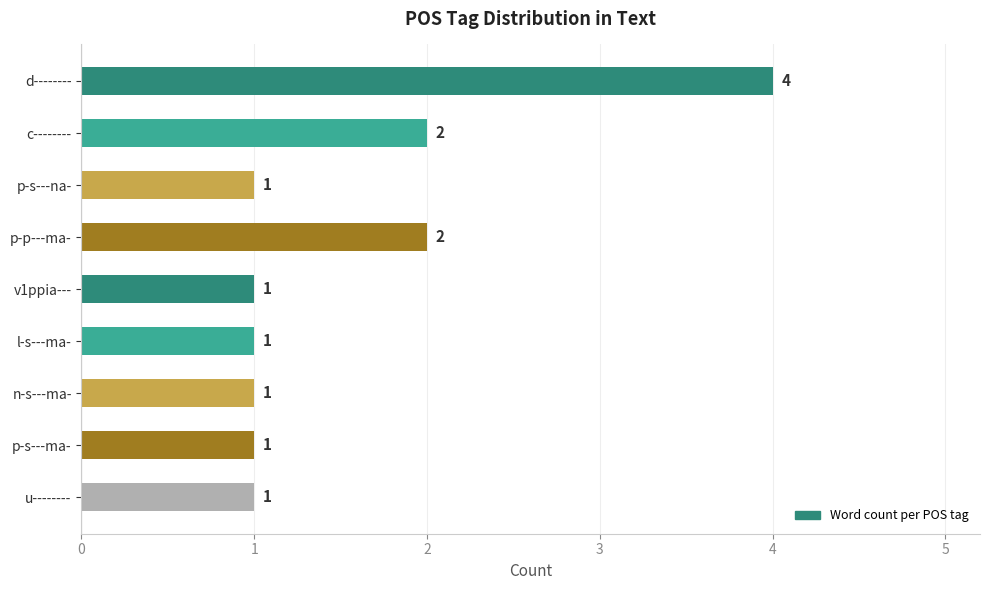

Count the values in the range 1 to 2.

8